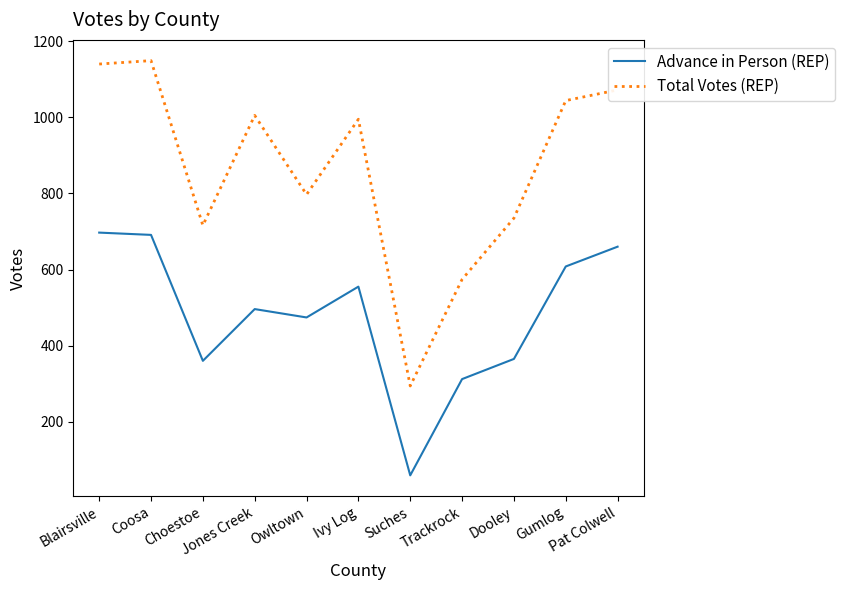

What is the sum of the Advance in Person (REP) values at Trackrock and Pat Colwell?

972